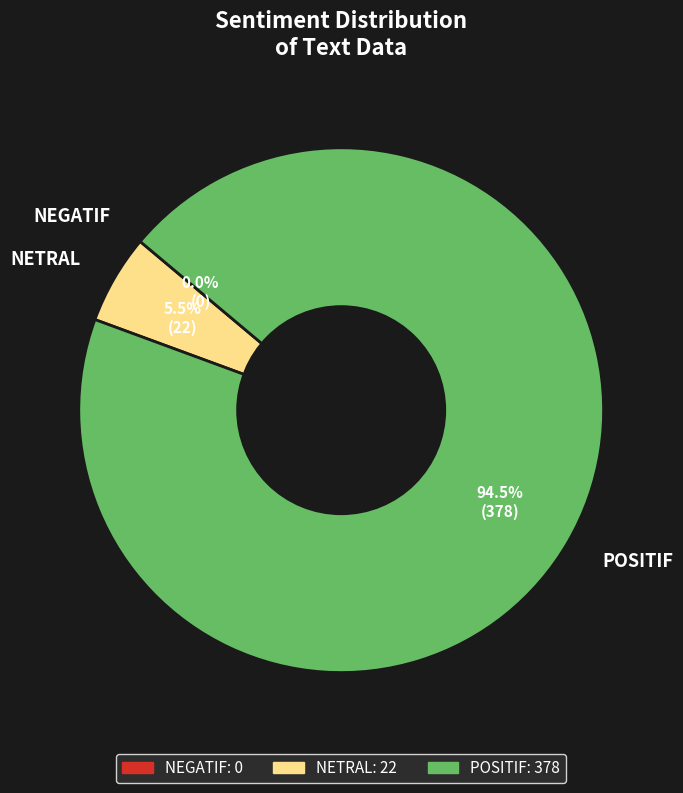

Which slice represents more than half of the pie?

POSITIF